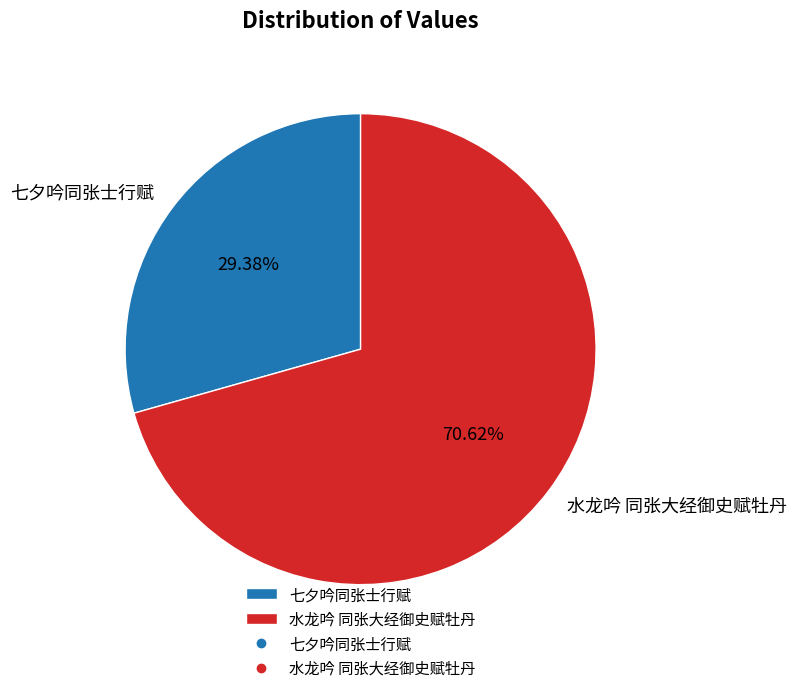

How many slices are in this pie chart?

2